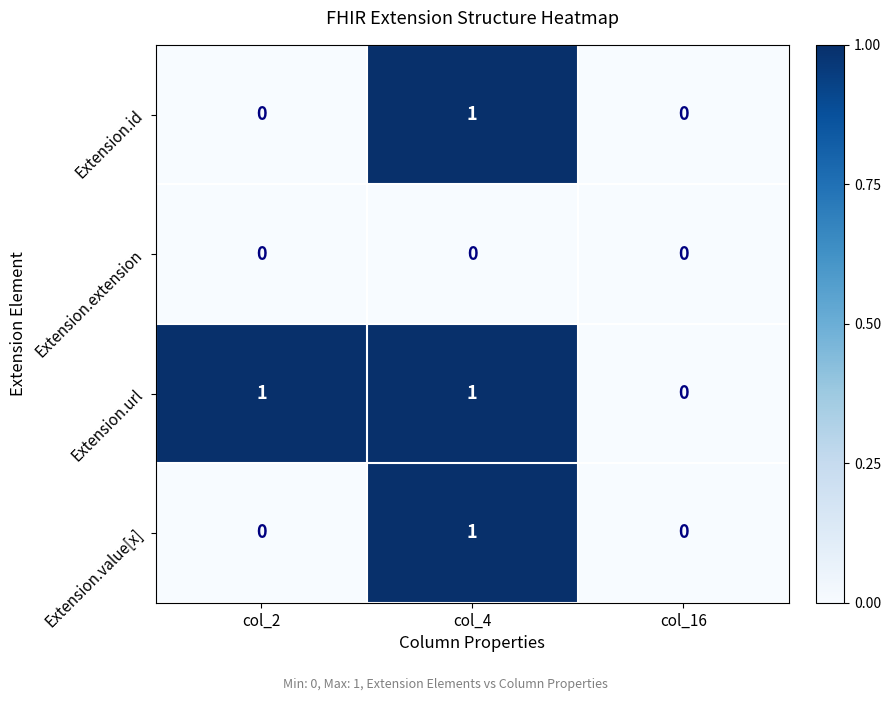

The value of Extension.id at col_2 is 0. True or false?

True